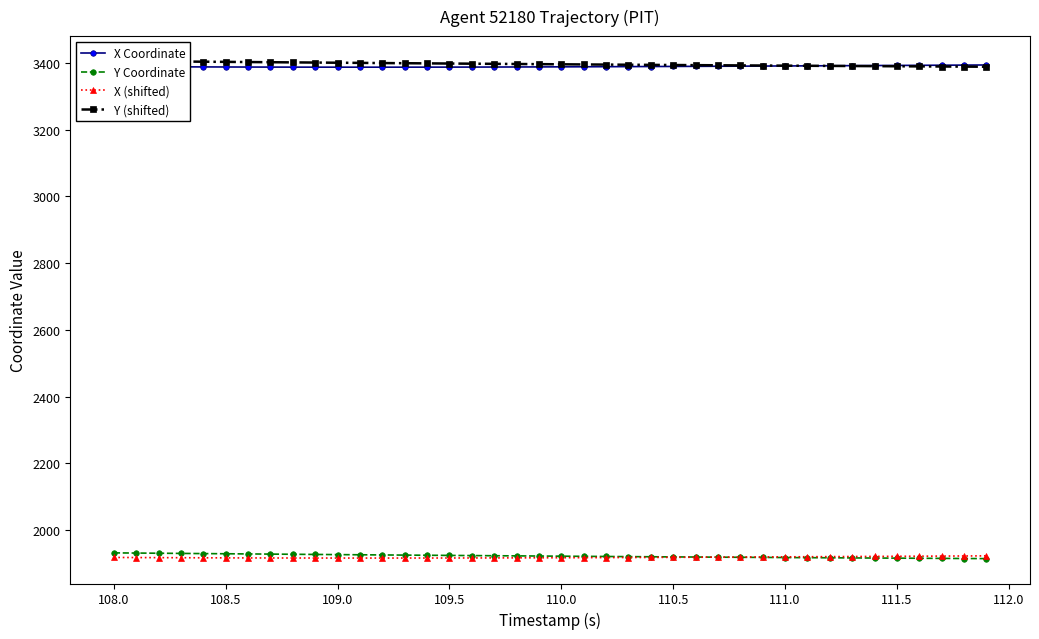

How many interior local valleys does the X (shifted) series have?

1